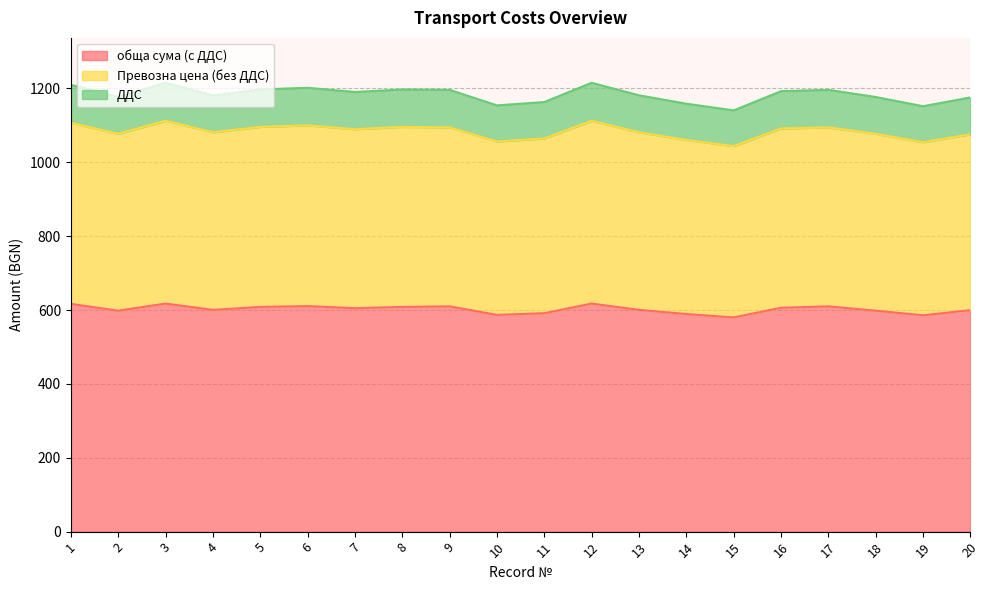

How many values in the обща сума (с ДДС) series are below 605?

10